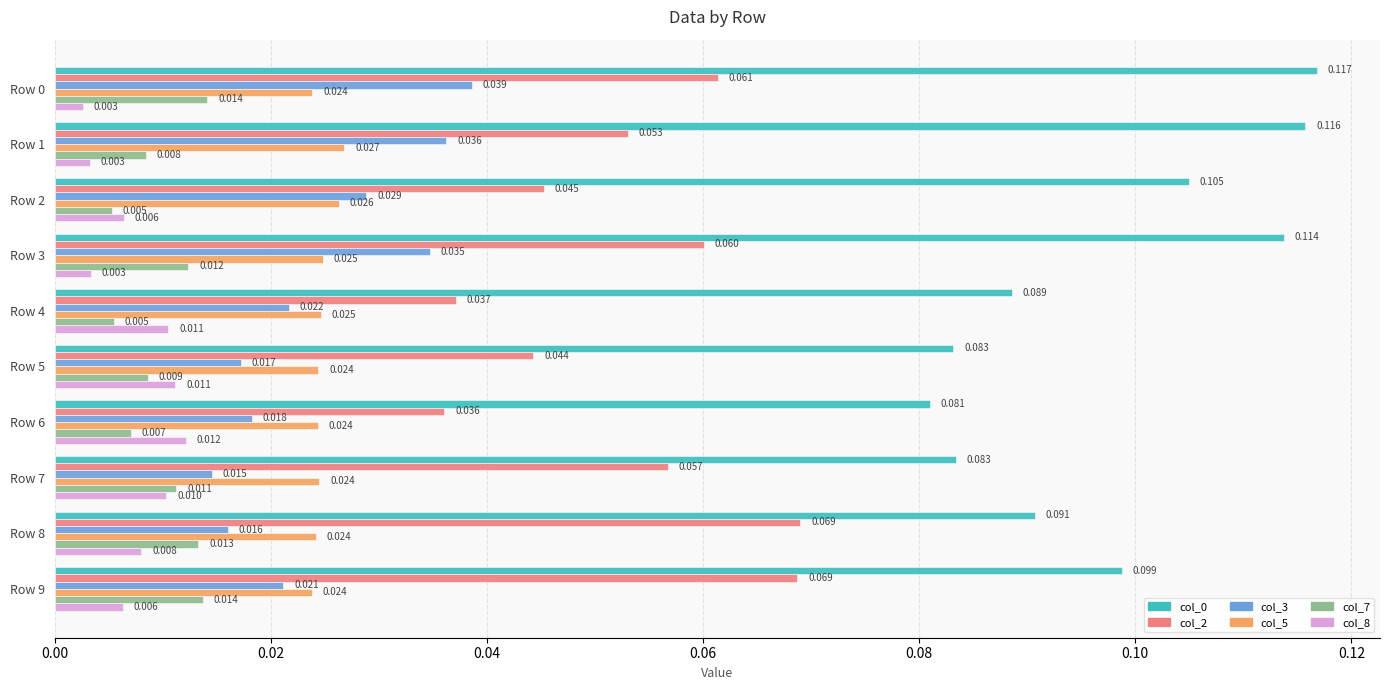

Rank the series by their maximum value, from lowest to highest.

col_8, col_7, col_5, col_3, col_2, col_0